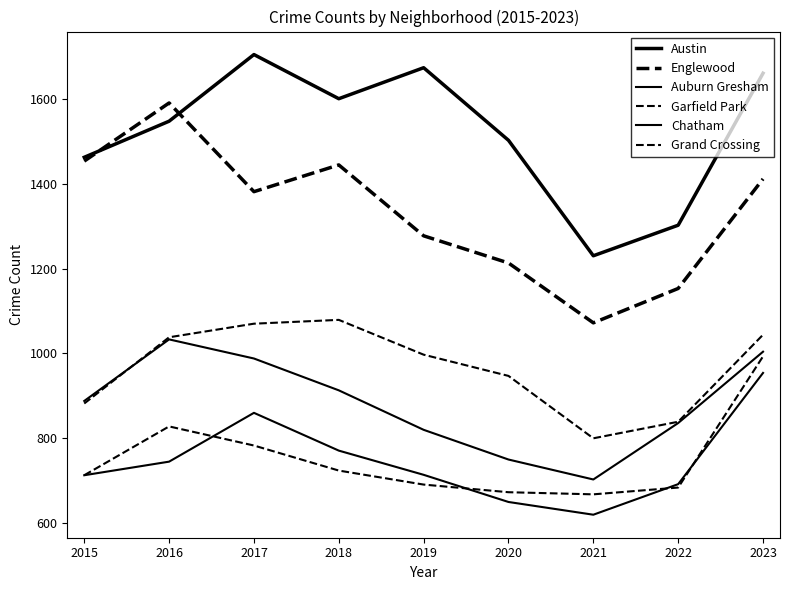

List the labels in order of Auburn Gresham value, largest first.

2016, 2023, 2017, 2018, 2015, 2022, 2019, 2020, 2021